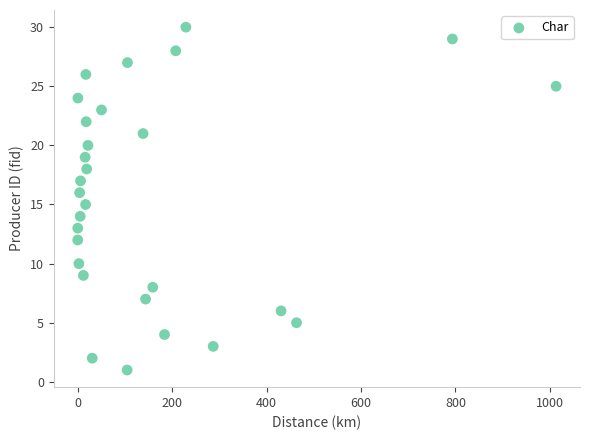

What is the range of Y values (max minus min)?

29